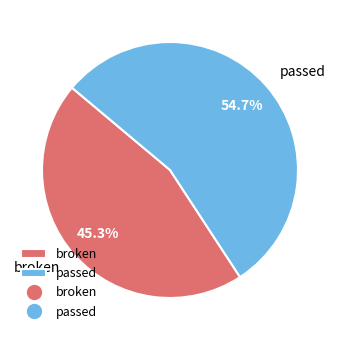

To the nearest percent, what percentage of the pie is broken?

45%